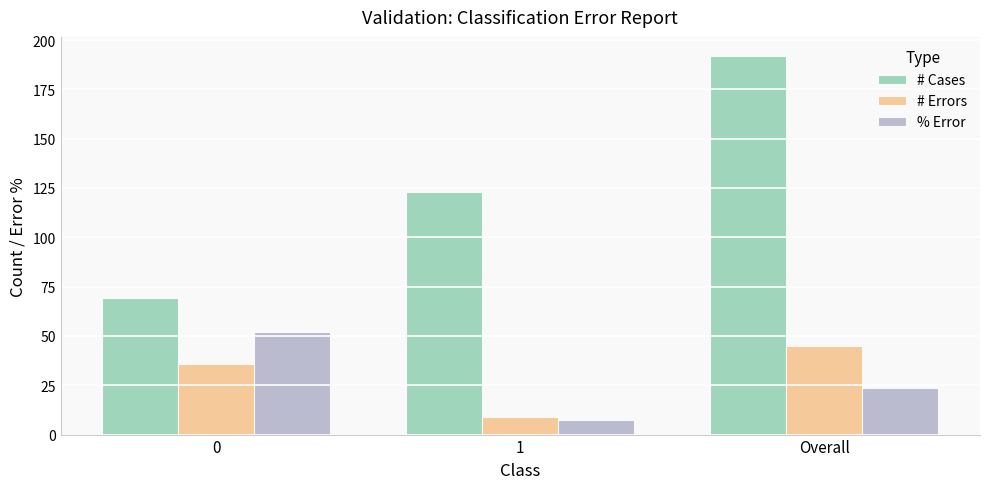

The value of % Error at 0 is 52.2. True or false?

True